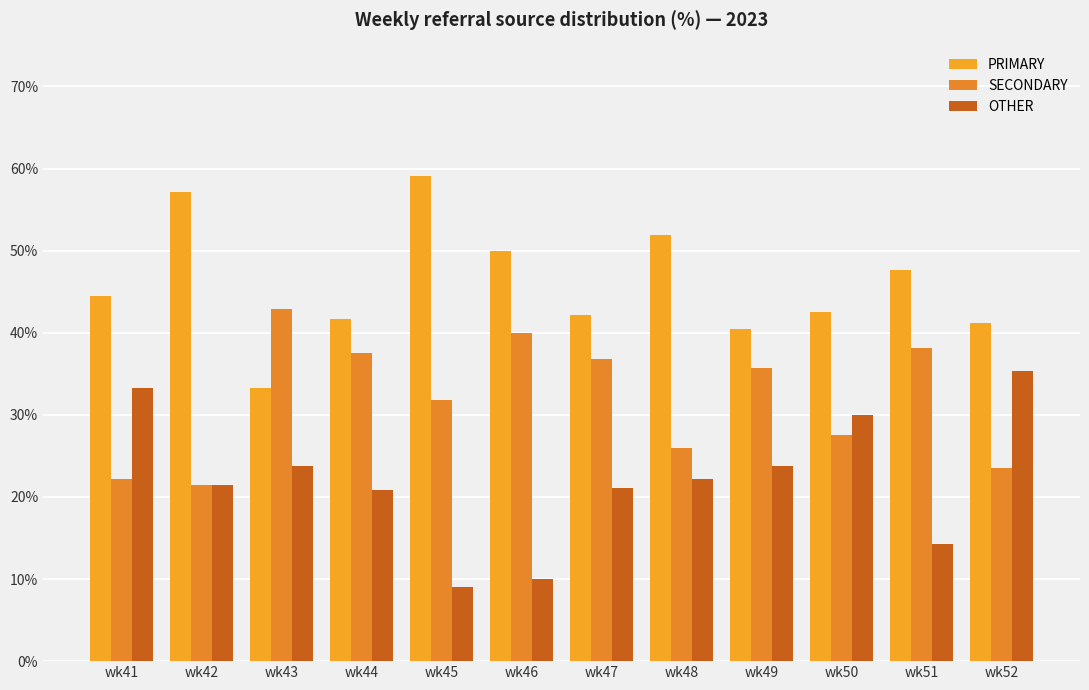

What is the difference between the highest and lowest values at wk52?

17.6